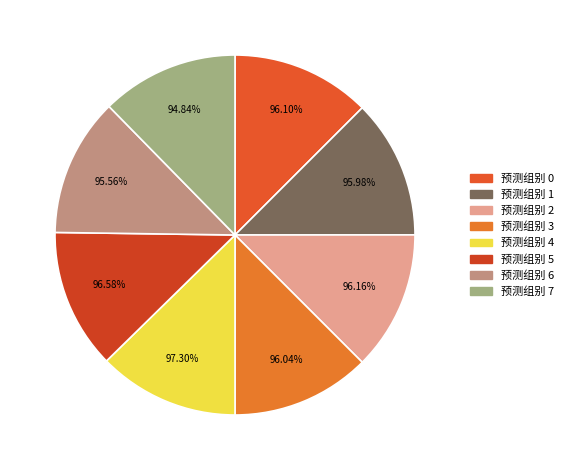

True or false: 5 accounts for 7% of the total.

False